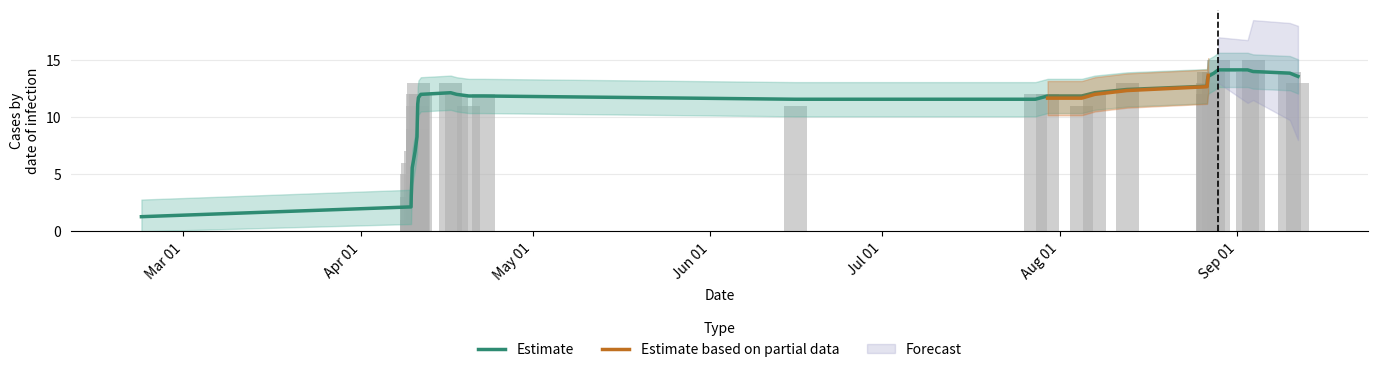

What value does the data have at Aug 01, to the nearest 10?

10